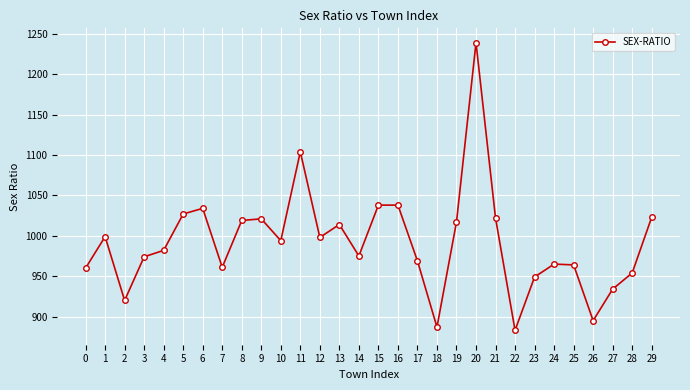

Count the number of data series in this chart.

1